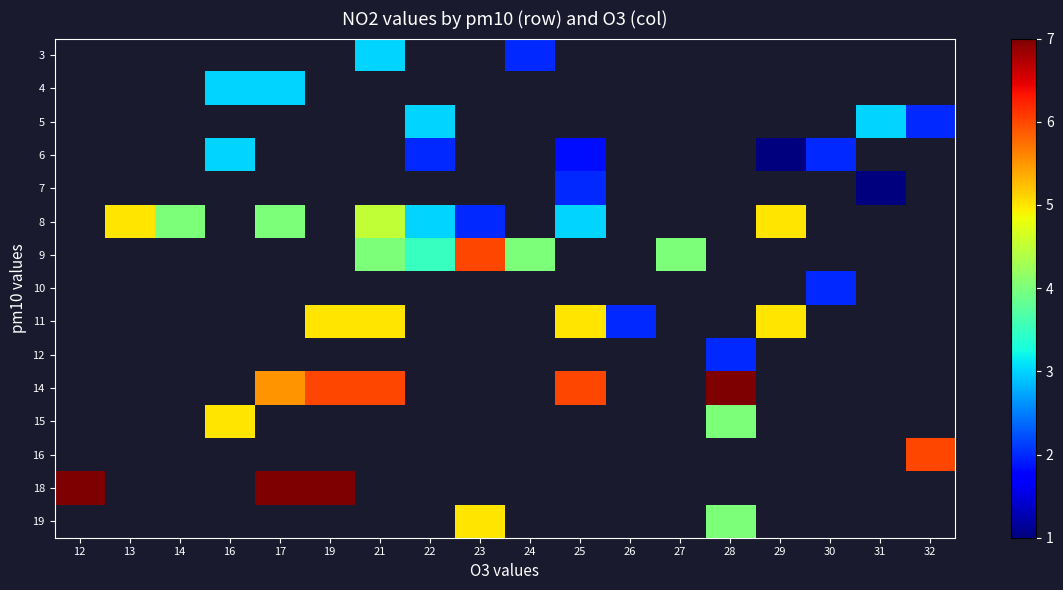

List the labels in order of row_5 value, smallest first.

23, 24, 25, 26, 27, 28, 29, 30, 31, 32, 22, 14, 16, 17, 19, 21, 12, 13